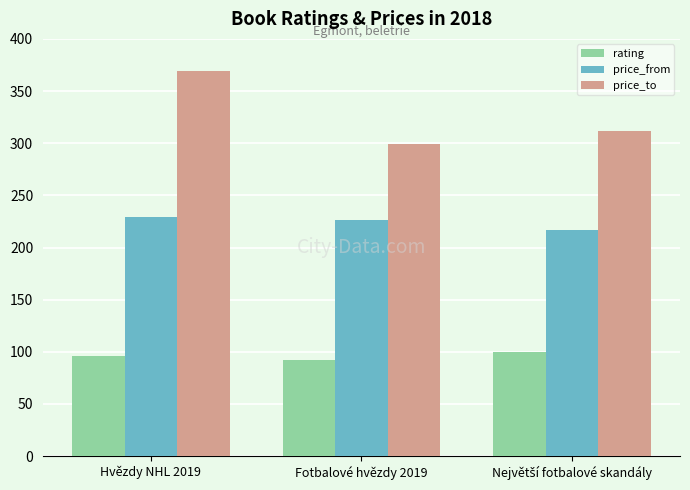

Which series has the largest range (max minus min)?

price_to